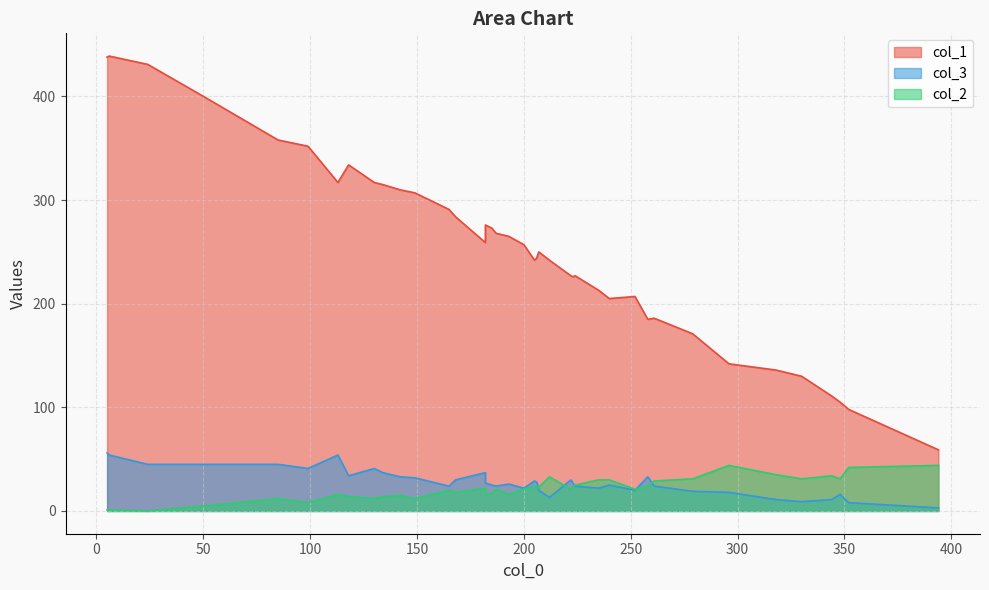

Where is col_1 nearest to the value 249?

207